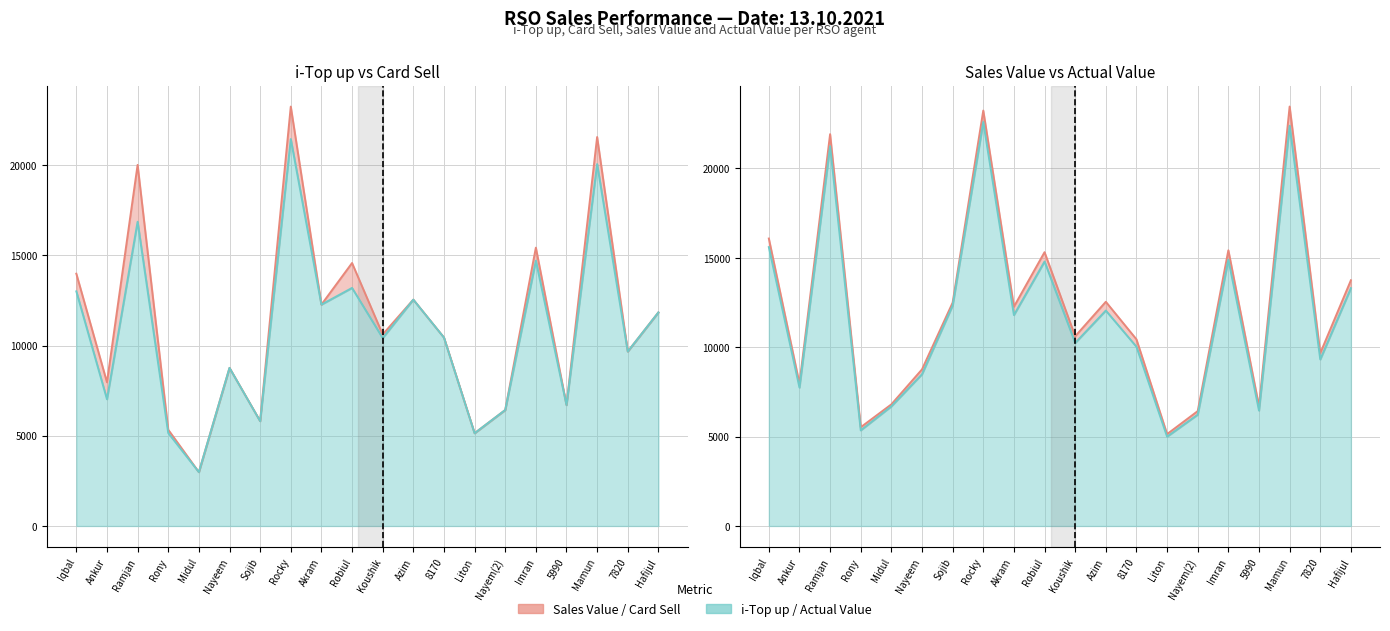

Reading left to right, list all the values displayed in this chart.

i-Top up: Iqbal=13000.0	Ankur=7023.0	Ramjan=16858.0	Rony=5154.0	Midul=2984.0	Nayeem=8760.0	Sojib=5810.0	Rocky=21440.0	Akram=12267.0	Robiul=13191.0	Koushik=10413.0	Azim=12542.0	8170=10441.0	Liton=5140.0	Nayem(2)=6427.0	Imran=14702.0	5990=6700.0	Mamun=20053.0	7820=9668.0	Hafijul=11835.0
Top up&card Sell: Iqbal=13980.0	Ankur=7963.0	Ramjan=20008.0	Rony=5334.0	Midul=2984.0	Nayeem=8760.0	Sojib=5810.0	Rocky=23240.0	Akram=12267.0	Robiul=14571.0	Koushik=10613.0	Azim=12542.0	8170=10441.0	Liton=5140.0	Nayem(2)=6427.0	Imran=15422.0	5990=6700.0	Mamun=21553.0	7820=9668.0	Hafijul=11835.0
Sales Value: Iqbal=16081.0	Ankur=7963.0	Ramjan=21918.0	Rony=5525.0	Midul=6804.0	Nayeem=8760.0	Sojib=12495.0	Rocky=23240.0	Akram=12267.0	Robiul=15317.0	Koushik=10613.0	Azim=12542.0	8170=10441.0	Liton=5140.0	Nayem(2)=6427.0	Imran=15422.0	5990=6700.0	Mamun=23463.0	7820=9668.0	Hafijul=13745.0
Act Value: Iqbal=15600.5	Ankur=7744.0	Ramjan=21245.8	Rony=5350.3	Midul=6694.9	Nayeem=8489.1	Sojib=12334.2	Rocky=22600.9	Akram=11799.7	Robiul=14794.3	Koushik=10241.1	Azim=12052.1	8170=10026.9	Liton=4998.6	Nayem(2)=6229.3	Imran=14897.9	5990=6455.8	Mamun=22389.3	7820=9319.1	Hafijul=13304.5